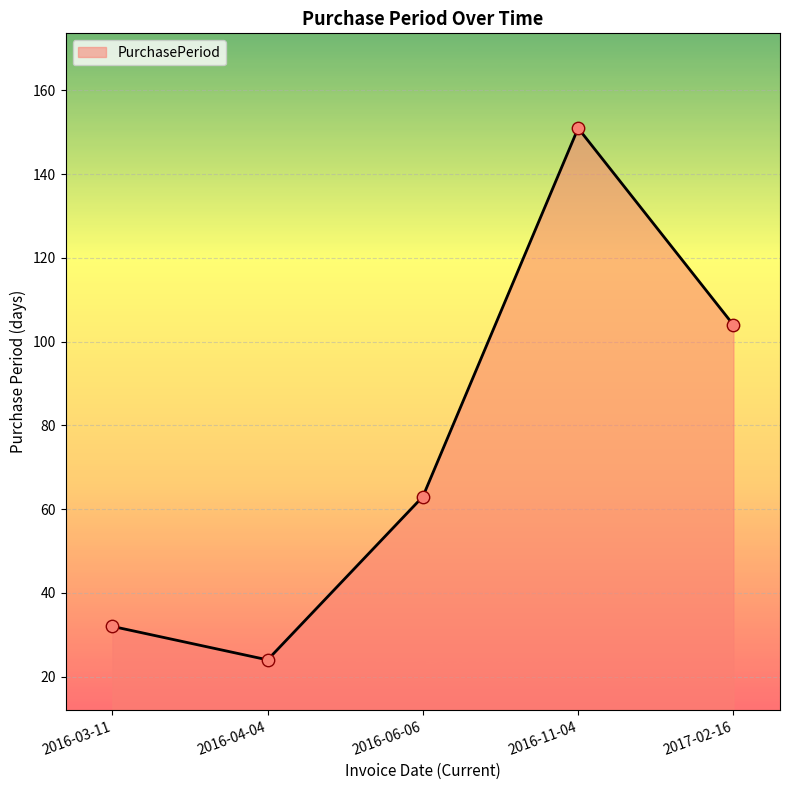

What is the change in value from 2016-03-11 to 2016-11-04?

+119